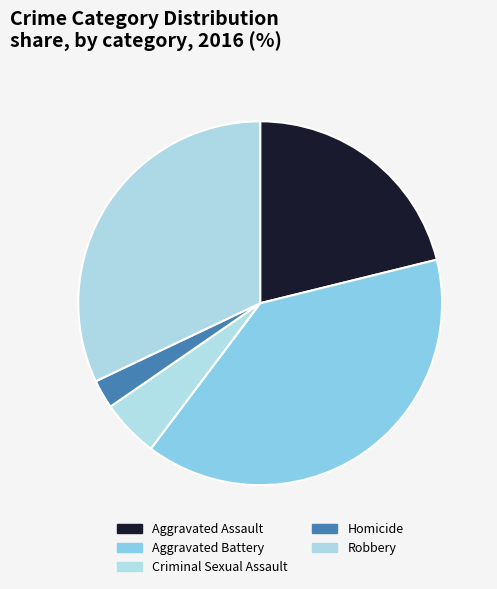

To the nearest percent, what percentage of the pie is Aggravated Assault?

21%